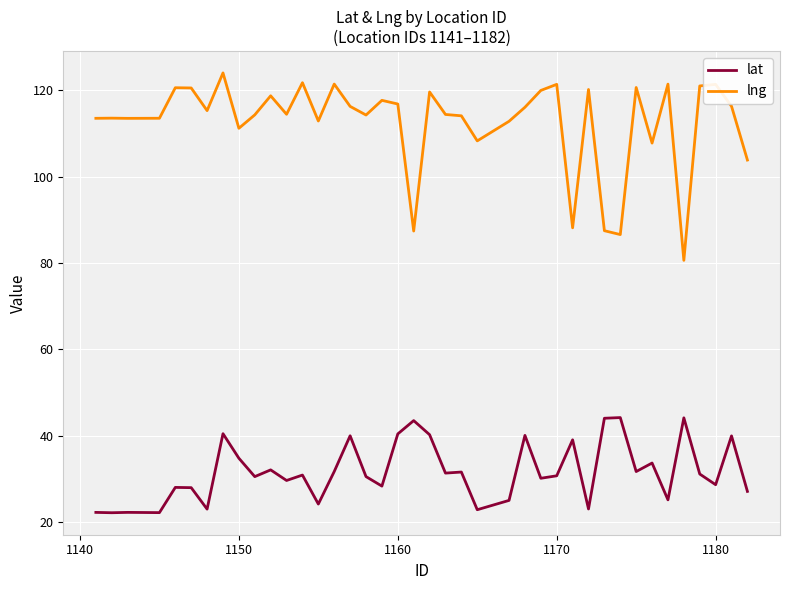

What are all the series names shown in the legend?

lat, lng